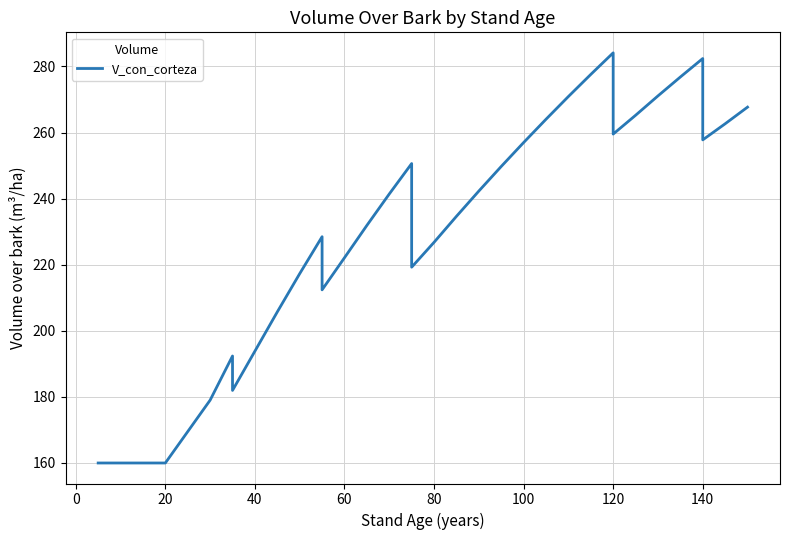

How many interior local valleys (lower than both neighbors) does the data have?

5